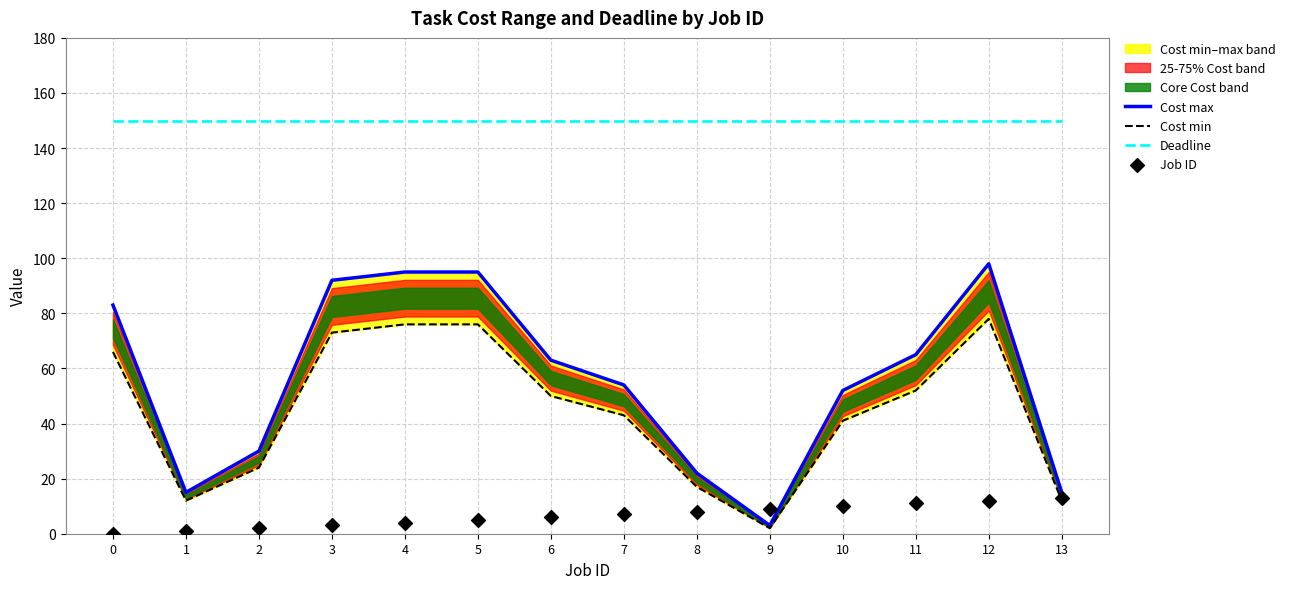

At which category is the sum across all series the highest?

12